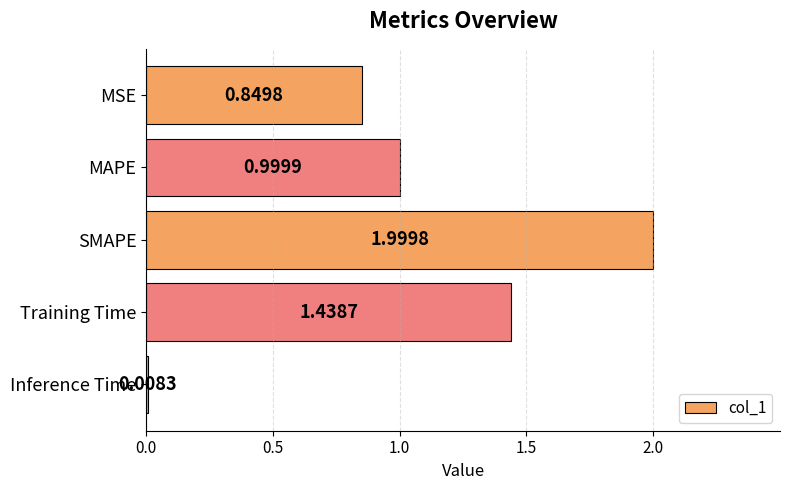

What is the difference between the maximum and minimum values?

2.0